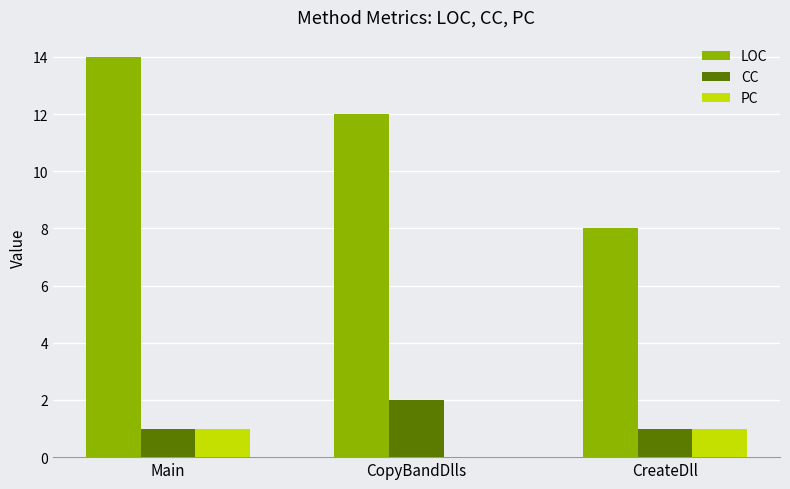

True or false: CC has a value of 2 at CopyBandDlls.

True